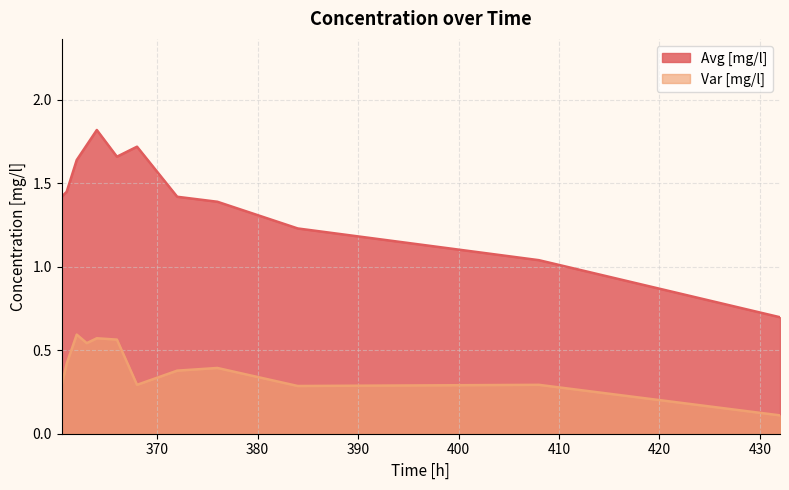

Reading left to right, list all the values displayed in this chart.

Avg [mg/l]: 1.4	1.5	1.6	1.7	1.8	1.7	1.7	1.4	1.4	1.2	1.0	0.7
Var [mg/l]: 0.3	0.4	0.6	0.5	0.6	0.6	0.3	0.4	0.4	0.3	0.3	0.1